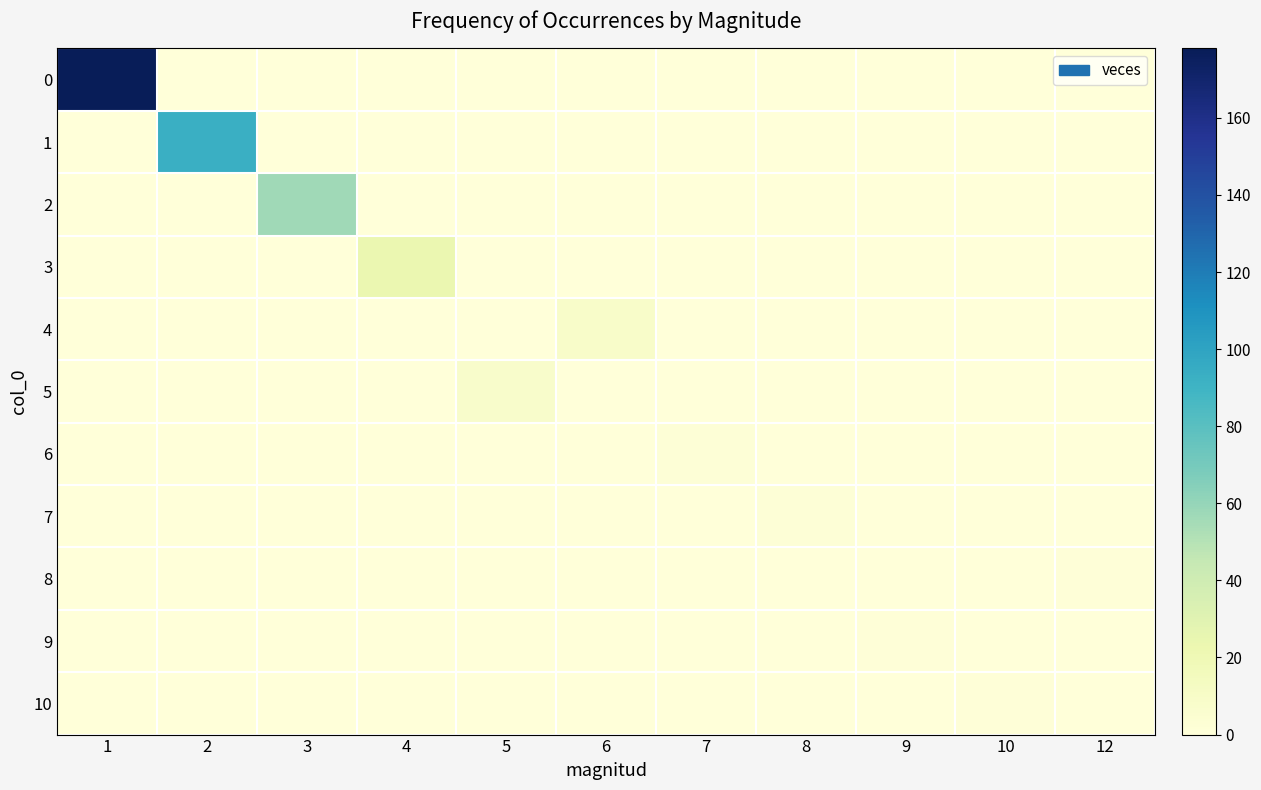

At which category does the chart reach its peak across all series?

1